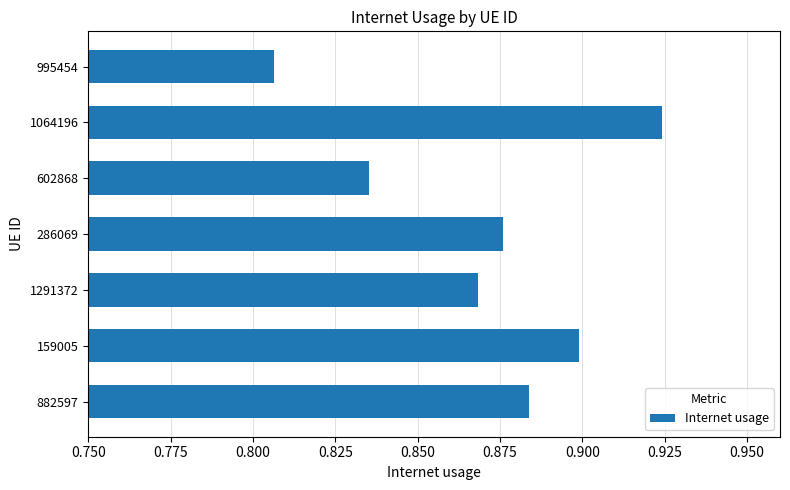

Are the bars grouped side by side (vs. stacked)?

No